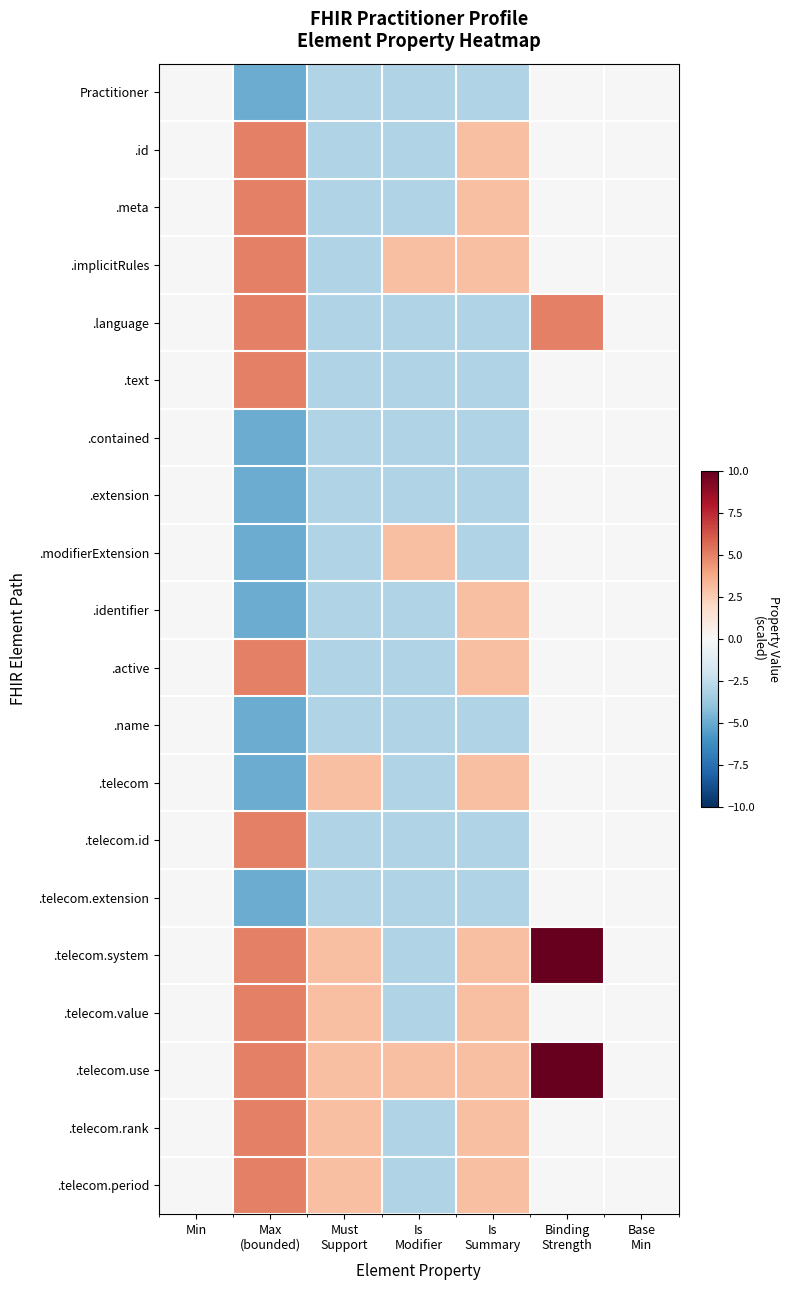

Reading right to left, what are all the values shown in this chart?

Practitioner: Base
Min=0	Binding
Strength=0	Is
Summary=-3	Is
Modifier=-3	Must
Support=-3	Max
(bounded)=-5	Min=0
.id: Base
Min=0	Binding
Strength=0	Is
Summary=3	Is
Modifier=-3	Must
Support=-3	Max
(bounded)=5	Min=0
.meta: Base
Min=0	Binding
Strength=0	Is
Summary=3	Is
Modifier=-3	Must
Support=-3	Max
(bounded)=5	Min=0
.implicitRules: Base
Min=0	Binding
Strength=0	Is
Summary=3	Is
Modifier=3	Must
Support=-3	Max
(bounded)=5	Min=0
.language: Base
Min=0	Binding
Strength=5	Is
Summary=-3	Is
Modifier=-3	Must
Support=-3	Max
(bounded)=5	Min=0
.text: Base
Min=0	Binding
Strength=0	Is
Summary=-3	Is
Modifier=-3	Must
Support=-3	Max
(bounded)=5	Min=0
.contained: Base
Min=0	Binding
Strength=0	Is
Summary=-3	Is
Modifier=-3	Must
Support=-3	Max
(bounded)=-5	Min=0
.extension: Base
Min=0	Binding
Strength=0	Is
Summary=-3	Is
Modifier=-3	Must
Support=-3	Max
(bounded)=-5	Min=0
.modifierExtension: Base
Min=0	Binding
Strength=0	Is
Summary=-3	Is
Modifier=3	Must
Support=-3	Max
(bounded)=-5	Min=0
.identifier: Base
Min=0	Binding
Strength=0	Is
Summary=3	Is
Modifier=-3	Must
Support=-3	Max
(bounded)=-5	Min=0
.active: Base
Min=0	Binding
Strength=0	Is
Summary=3	Is
Modifier=-3	Must
Support=-3	Max
(bounded)=5	Min=0
.name: Base
Min=0	Binding
Strength=0	Is
Summary=-3	Is
Modifier=-3	Must
Support=-3	Max
(bounded)=-5	Min=0
.telecom: Base
Min=0	Binding
Strength=0	Is
Summary=3	Is
Modifier=-3	Must
Support=3	Max
(bounded)=-5	Min=0
.telecom.id: Base
Min=0	Binding
Strength=0	Is
Summary=-3	Is
Modifier=-3	Must
Support=-3	Max
(bounded)=5	Min=0
.telecom.extension: Base
Min=0	Binding
Strength=0	Is
Summary=-3	Is
Modifier=-3	Must
Support=-3	Max
(bounded)=-5	Min=0
.telecom.system: Base
Min=0	Binding
Strength=10	Is
Summary=3	Is
Modifier=-3	Must
Support=3	Max
(bounded)=5	Min=0
.telecom.value: Base
Min=0	Binding
Strength=0	Is
Summary=3	Is
Modifier=-3	Must
Support=3	Max
(bounded)=5	Min=0
.telecom.use: Base
Min=0	Binding
Strength=10	Is
Summary=3	Is
Modifier=3	Must
Support=3	Max
(bounded)=5	Min=0
.telecom.rank: Base
Min=0	Binding
Strength=0	Is
Summary=3	Is
Modifier=-3	Must
Support=3	Max
(bounded)=5	Min=0
.telecom.period: Base
Min=0	Binding
Strength=0	Is
Summary=3	Is
Modifier=-3	Must
Support=3	Max
(bounded)=5	Min=0